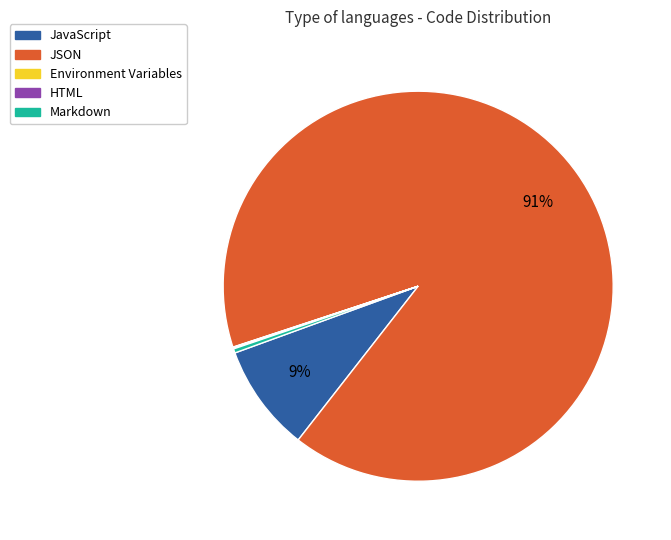

To the nearest percent, what is the average slice percentage?

20%